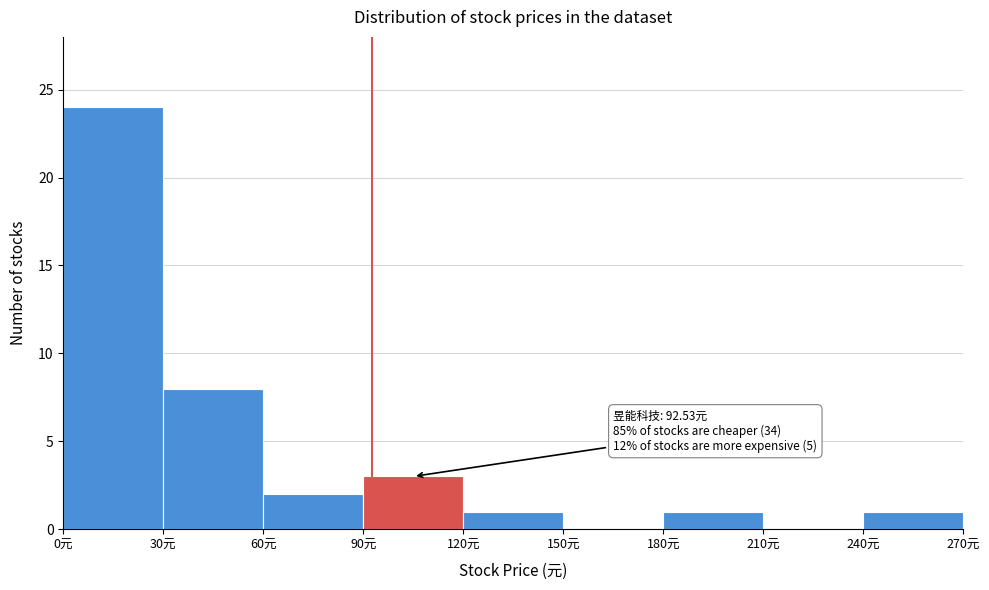

Which range on the x-axis has the tallest bar?

0 to 30